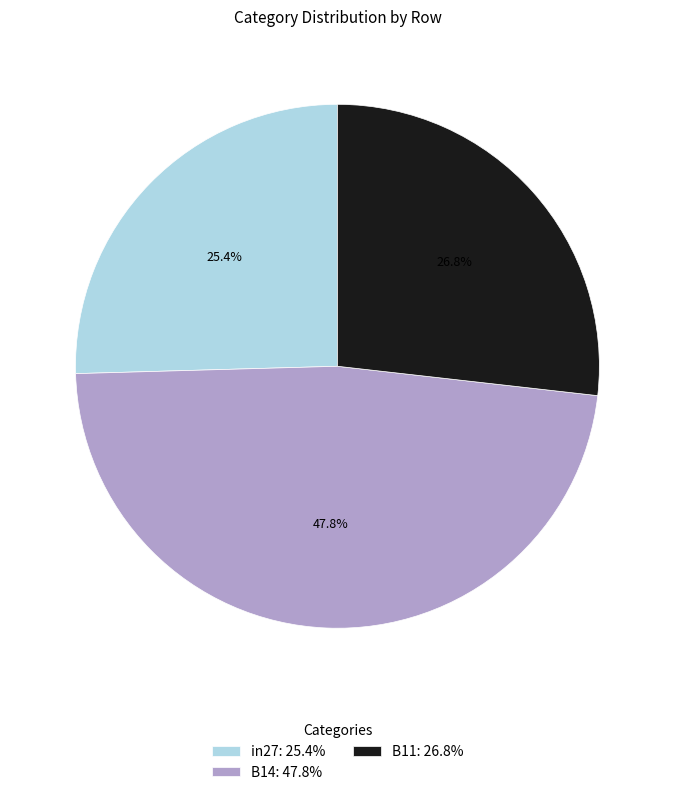

The B11 slice represents 27% of the pie. True or false?

True